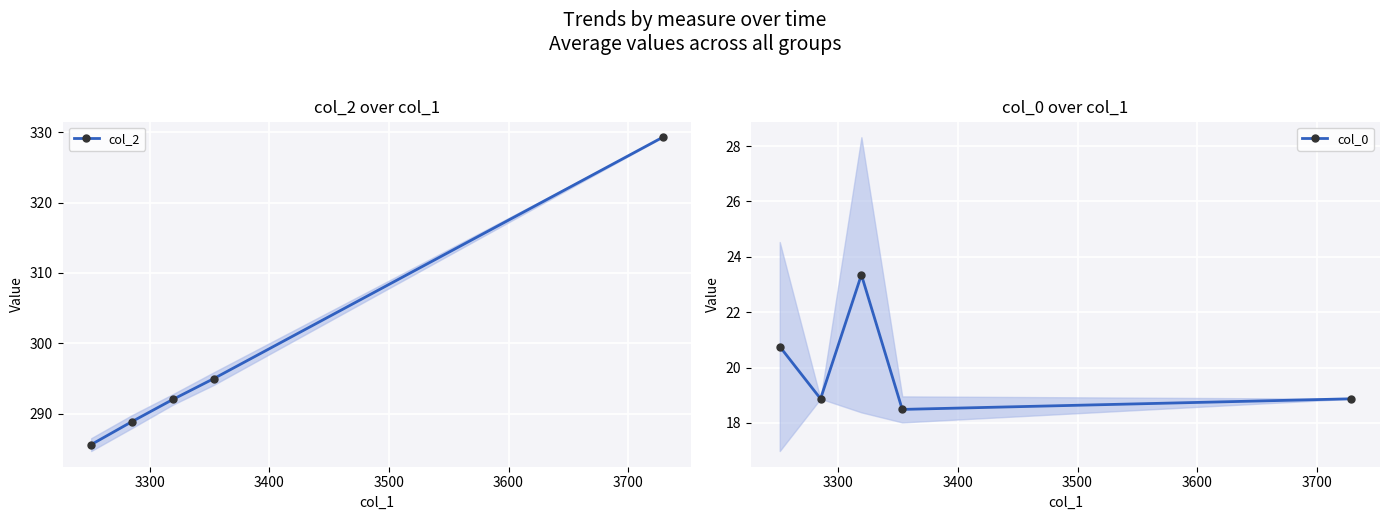

What is the value of the col_0 point at the 1st from the left?

20.8